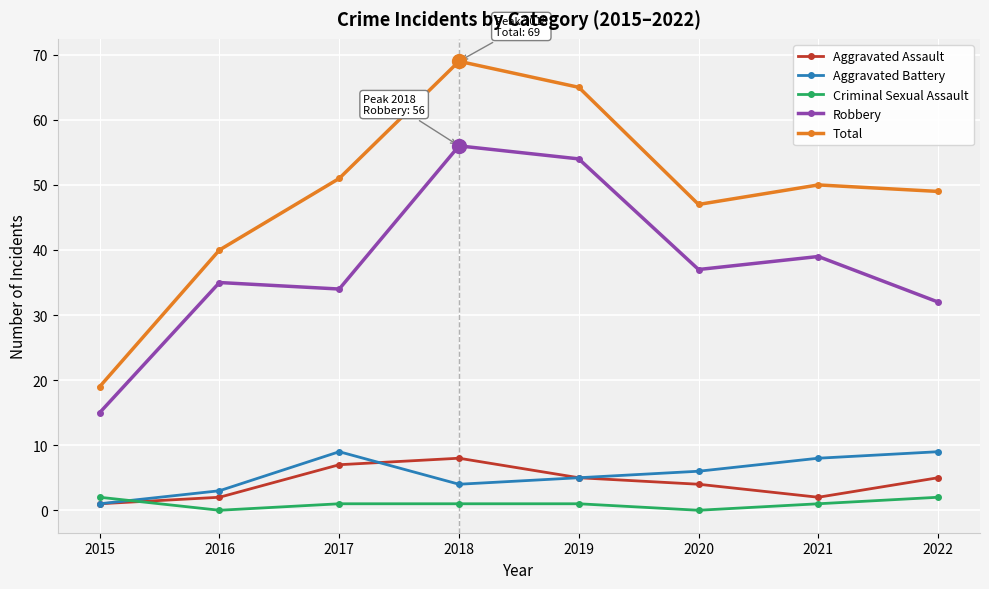

Where is Total nearest to the value 44?

2020